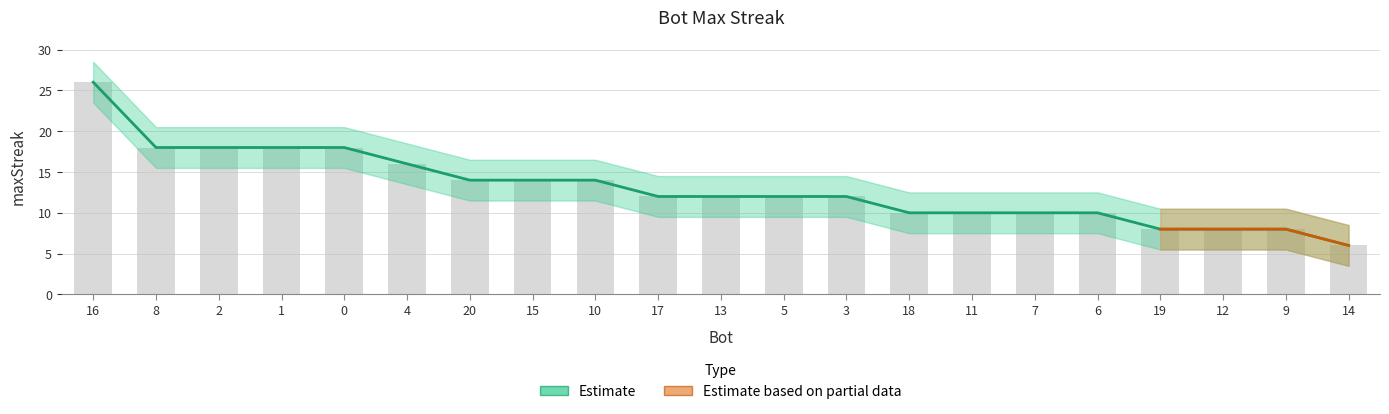

What is the change in value from 7 to 9?

-2